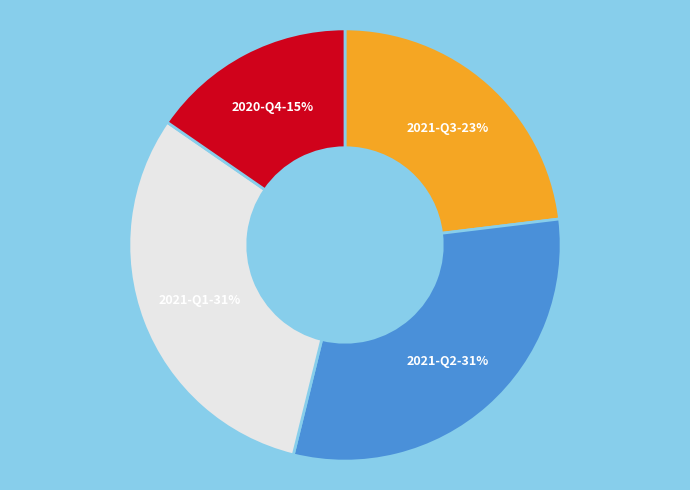

To the nearest percent, what is the combined percentage of 2020-Q4 and 2021-Q2?

46%